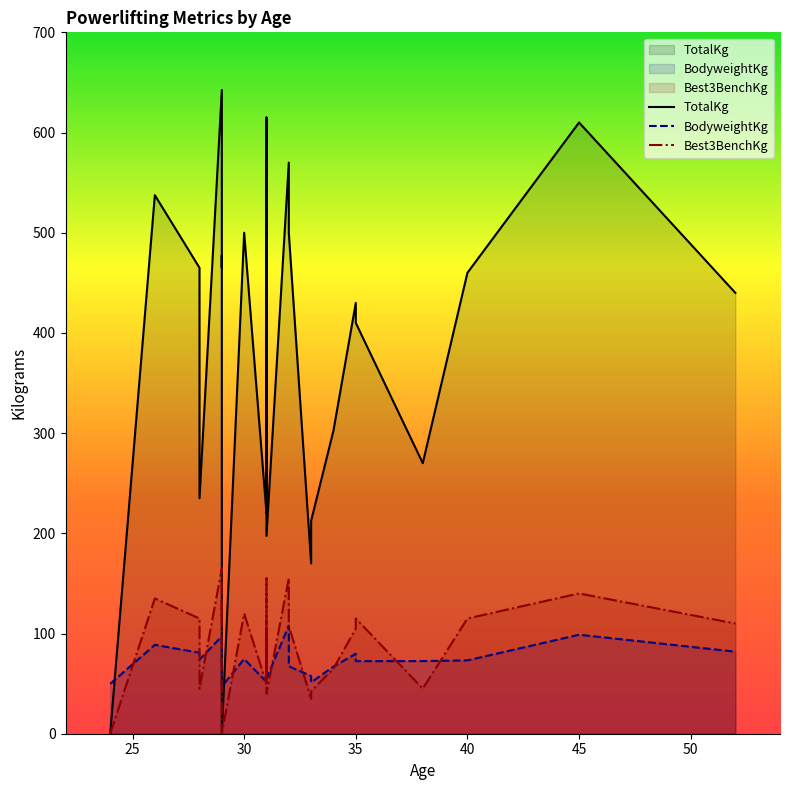

Which series has the largest total across all categories?

TotalKg